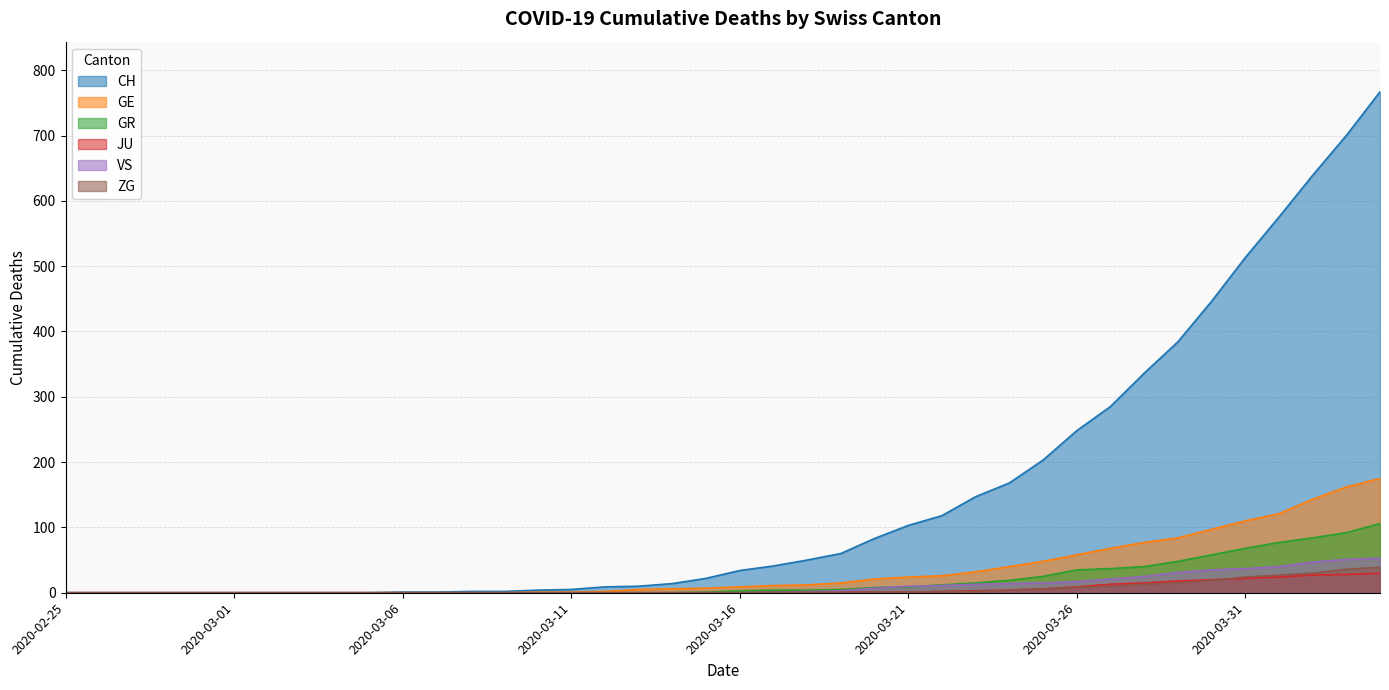

Reading left to right, what are all the values shown in this chart?

CH: 0	0	0	0	0	0	0	0	0	0	1	1	2	2	4	5	9	10	14	22	34	41	50	60	83	103	118	147	168	203	248	285	336	384	446	513	575	639	700	767
GE: 0	0	0	0	0	0	0	0	0	0	0	0	0	0	1	1	2	5	6	7	9	11	12	15	21	24	26	32	40	48	58	68	77	84	97	110	121	143	162	175
GR: 0	0	0	0	0	0	0	0	0	0	0	0	0	0	0	0	0	0	0	1	3	4	4	5	8	9	12	15	19	25	35	37	40	48	58	68	77	84	92	106
JU: 0	0	0	0	0	0	0	0	0	0	0	0	0	0	0	0	0	0	0	0	0	0	0	1	1	1	2	3	4	6	9	13	15	18	20	22	24	27	28	30
VS: 0	0	0	0	0	0	0	0	0	0	0	0	0	0	0	0	0	0	0	0	0	1	2	3	7	10	11	13	14	15	17	21	25	31	35	37	40	47	51	53
ZG: 0	0	0	0	0	0	0	0	0	0	0	0	0	0	0	0	0	0	0	0	0	1	1	1	1	1	2	2	4	6	8	10	13	15	19	24	27	30	36	39